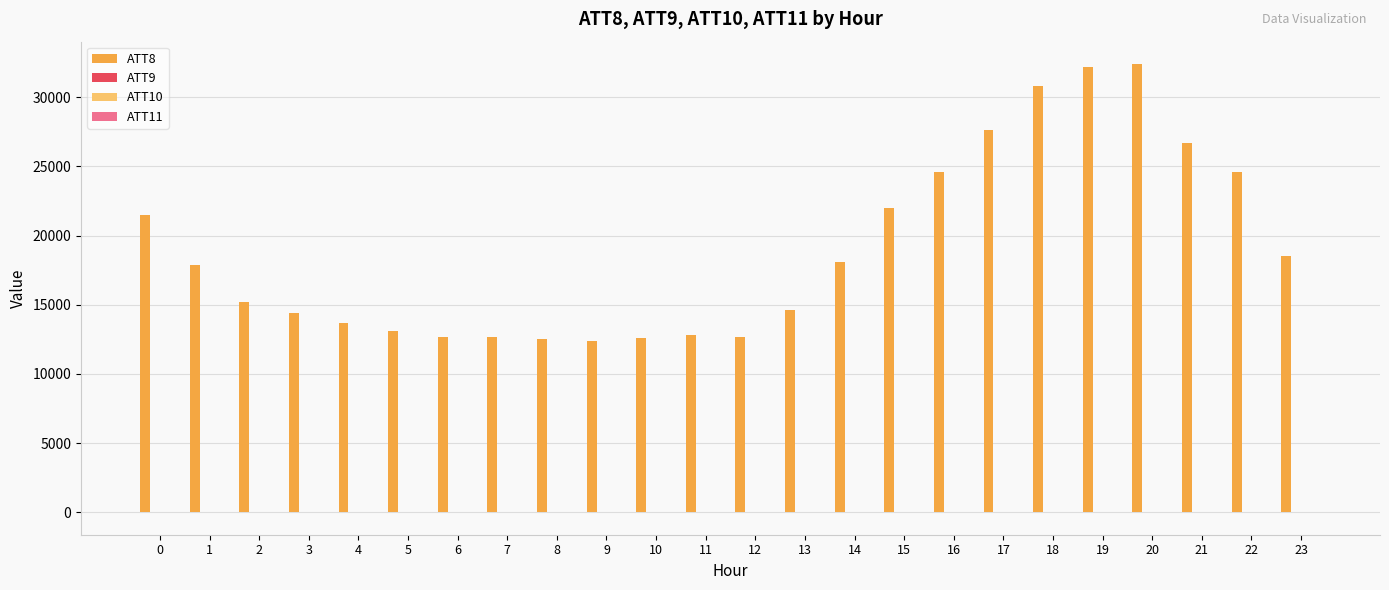

Where is ATT10 nearest to the value 6?

22